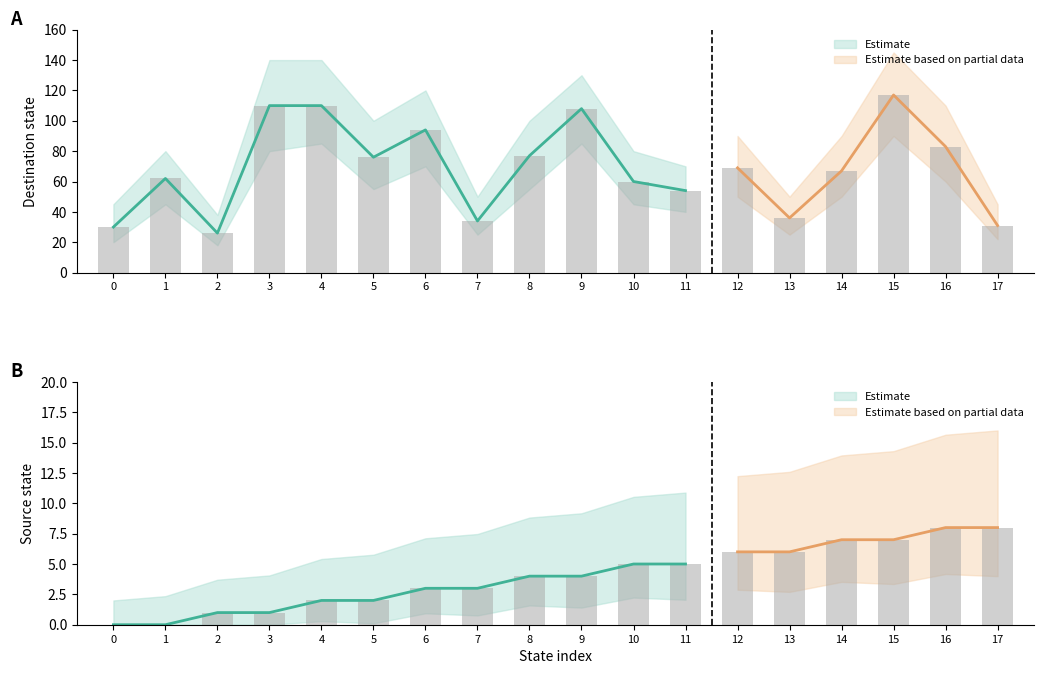

How many values in the source_state series are below 4?

8